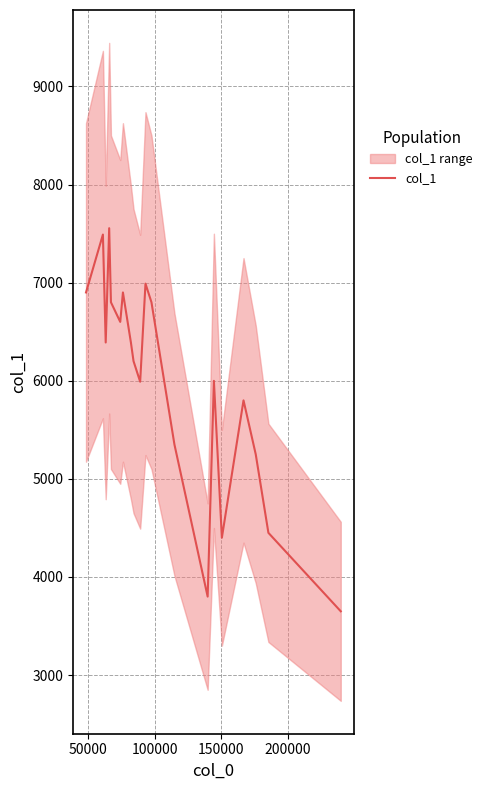

What is the value of the 1st point from the left?

6900